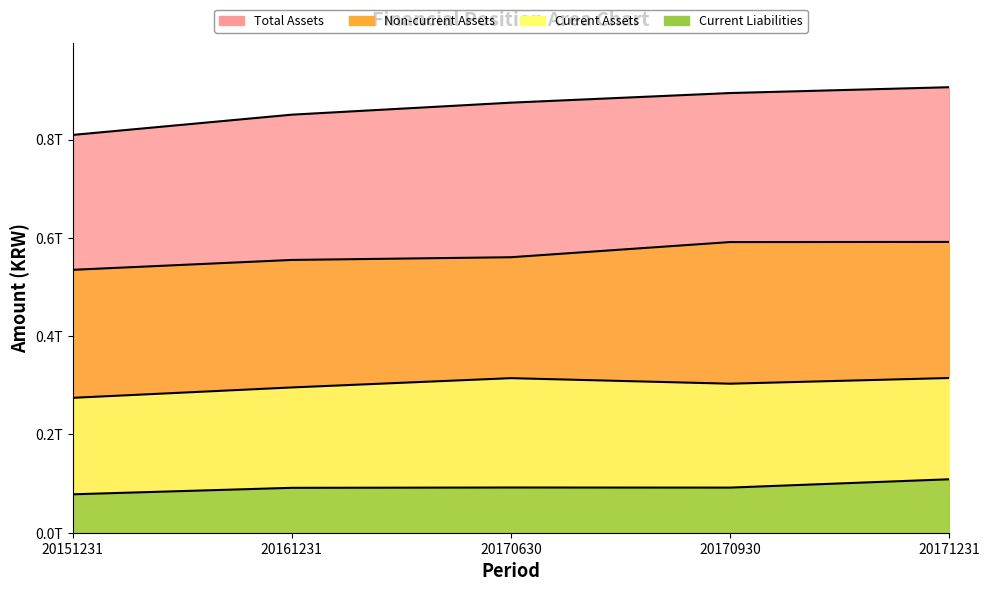

True or false: Current Assets has more than 0 interior local peaks.

True